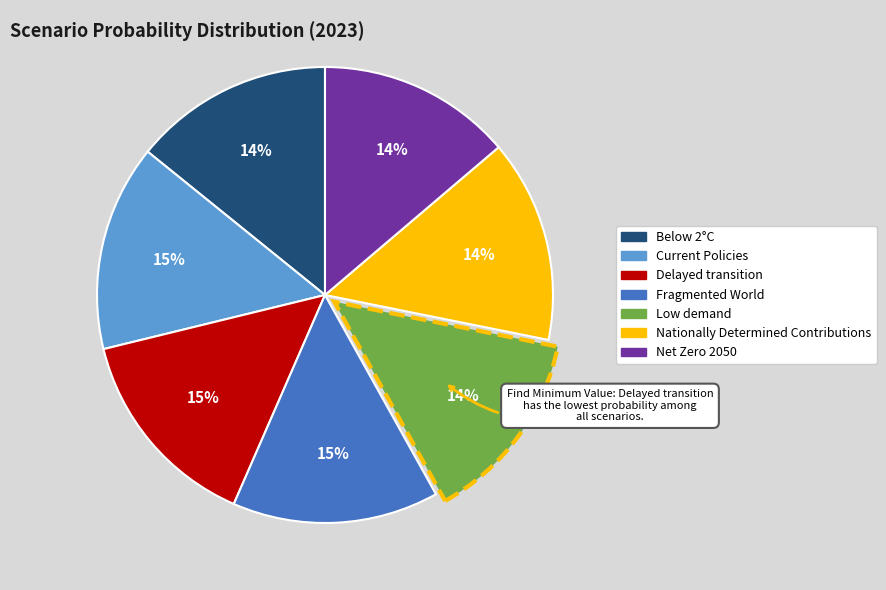

To the nearest percent, what portion does Fragmented World represent?

15%